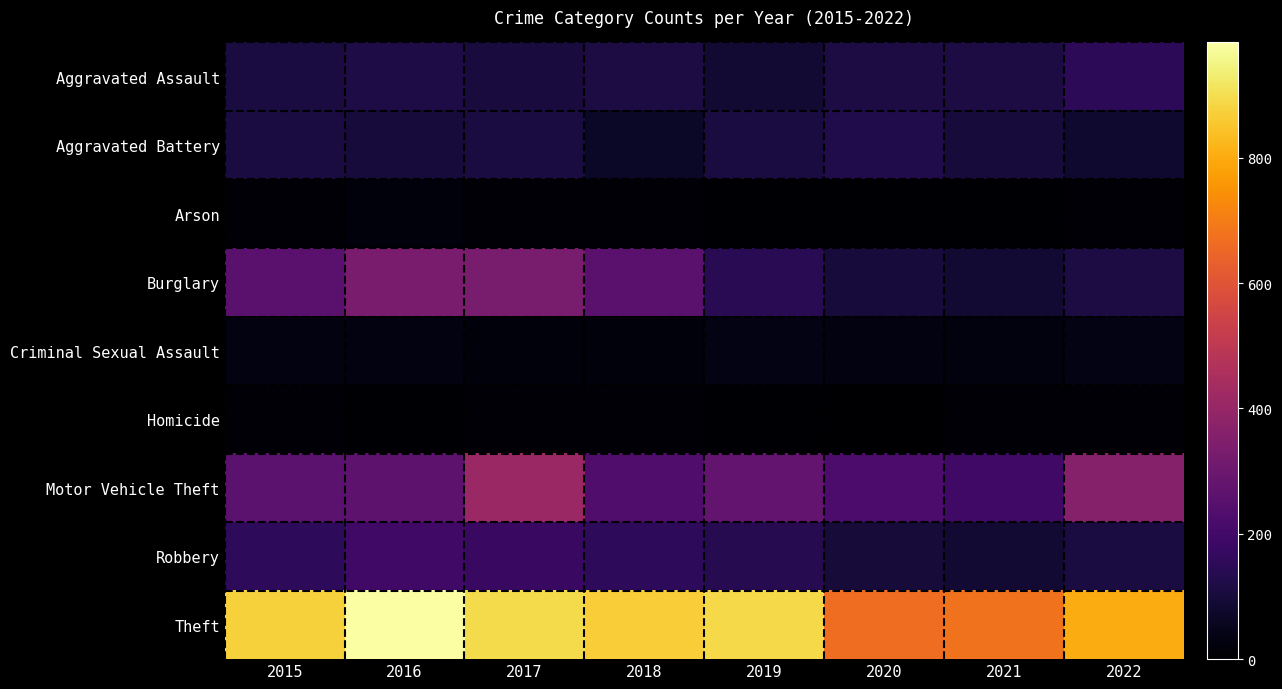

Reading right to left, transcribe all the data shown in this chart.

Aggravated Assault: 2022=152	2021=115	2020=113	2019=92	2018=115	2017=105	2016=118	2015=110
Aggravated Battery: 2022=82	2021=100	2020=126	2019=108	2018=67	2017=108	2016=102	2015=108
Arson: 2022=11	2021=6	2020=4	2019=5	2018=12	2017=14	2016=20	2015=13
Burglary: 2022=115	2021=90	2020=100	2019=143	2018=257	2017=329	2016=333	2015=254
Criminal Sexual Assault: 2022=38	2021=25	2020=27	2019=35	2018=21	2017=21	2016=30	2015=28
Homicide: 2022=9	2021=13	2020=2	2019=5	2018=10	2017=8	2016=7	2015=9
Motor Vehicle Theft: 2022=359	2021=193	2020=222	2019=273	2018=231	2017=411	2016=265	2015=261
Robbery: 2022=110	2021=91	2020=97	2019=135	2018=155	2017=178	2016=194	2015=154
Theft: 2022=801	2021=678	2020=666	2019=891	2018=868	2017=892	2016=984	2015=874